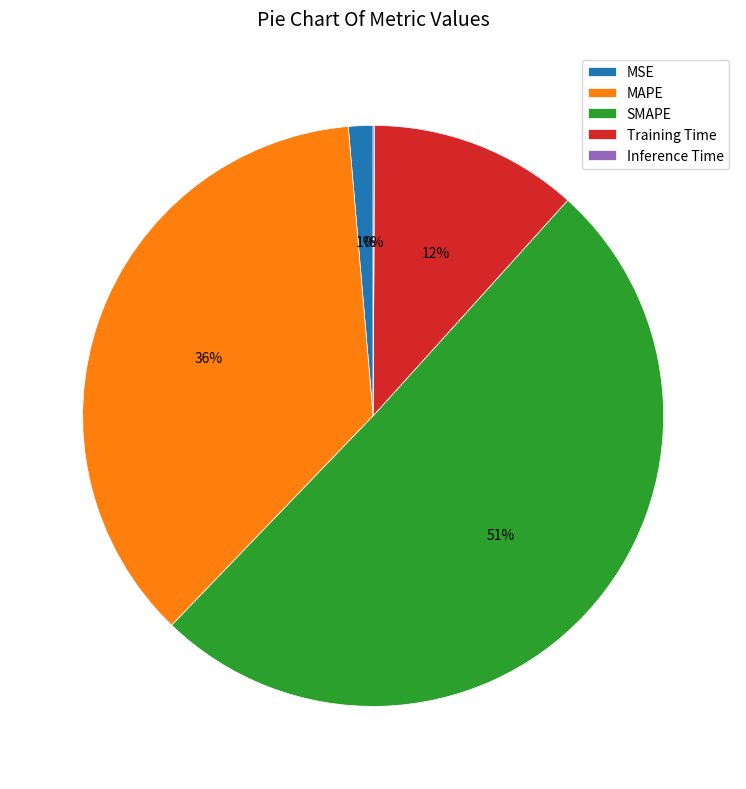

Is SMAPE the majority of the pie?

Yes